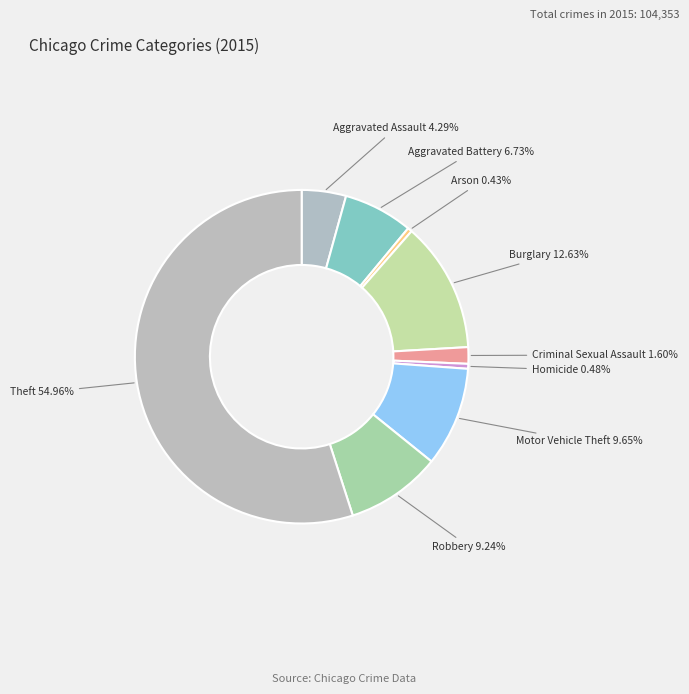

Is Aggravated Assault the majority of the pie?

No